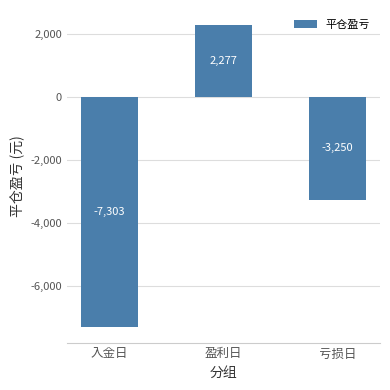

What value does the data have at 亏损日?

-3250.0